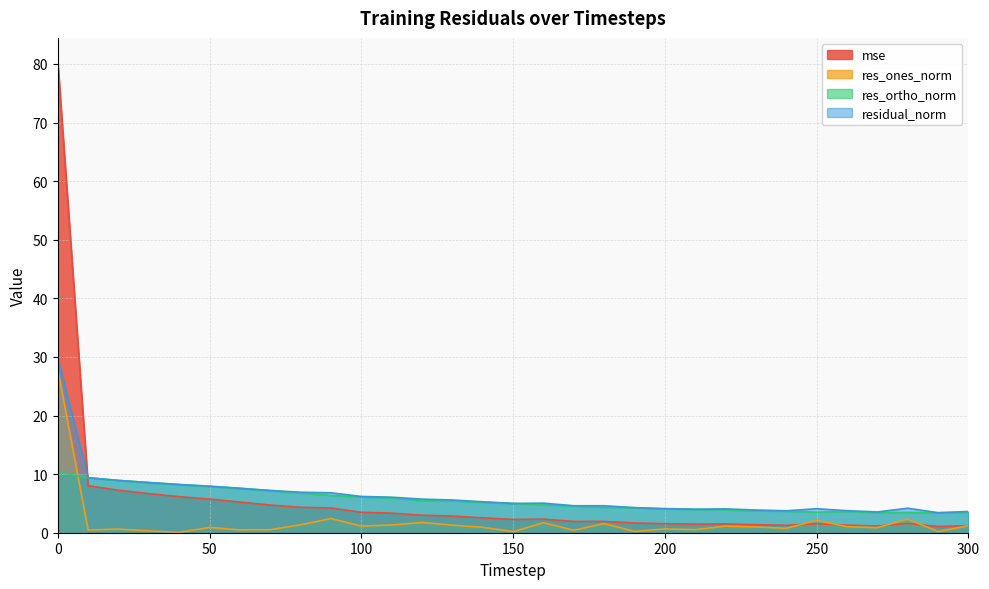

Where is the first local minimum for res_ones_norm?

10